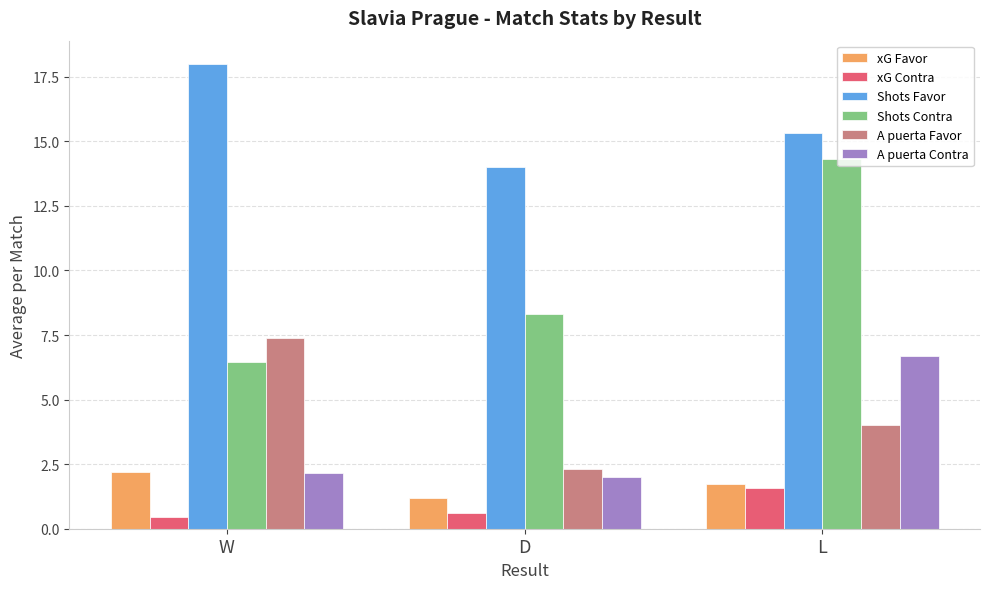

What are all the series names shown in the legend?

xG Favor, xG Contra, Shots Favor, Shots Contra, A puerta Favor, A puerta Contra